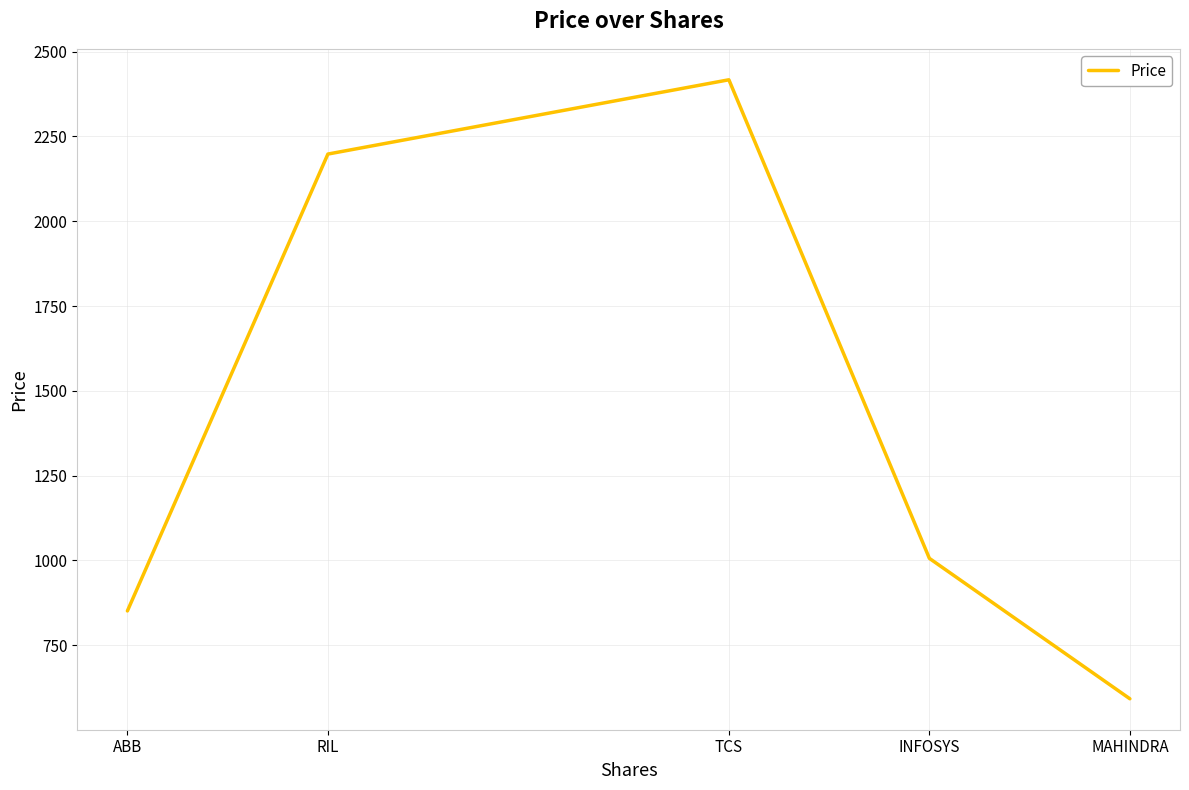

How many series are shown in this chart?

1